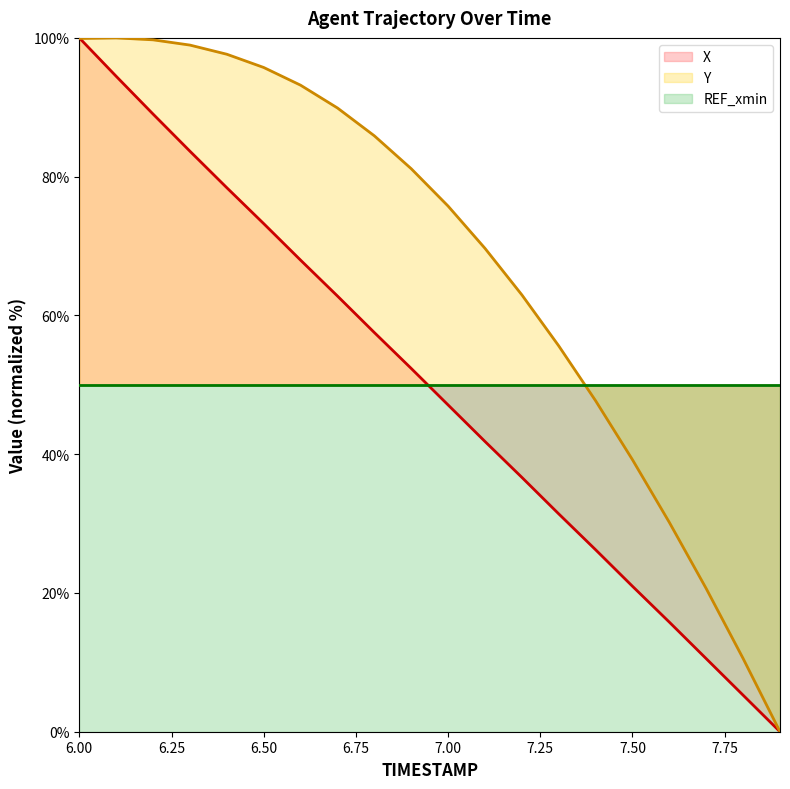

True or false: X has a value of 47.1 at 7.00.

True